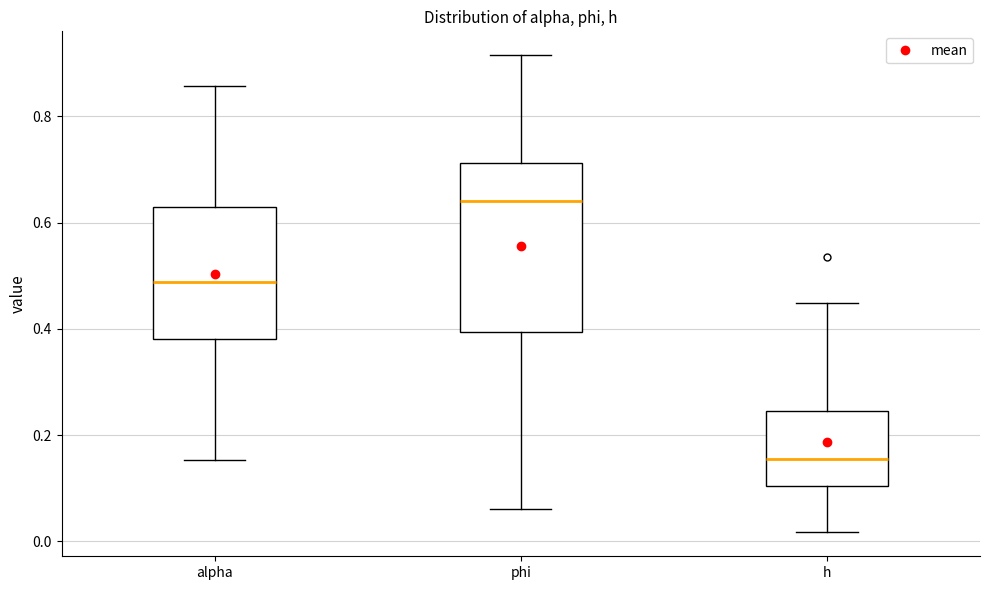

Comparing the boxes themselves (not the whiskers), which one is the tallest?

phi